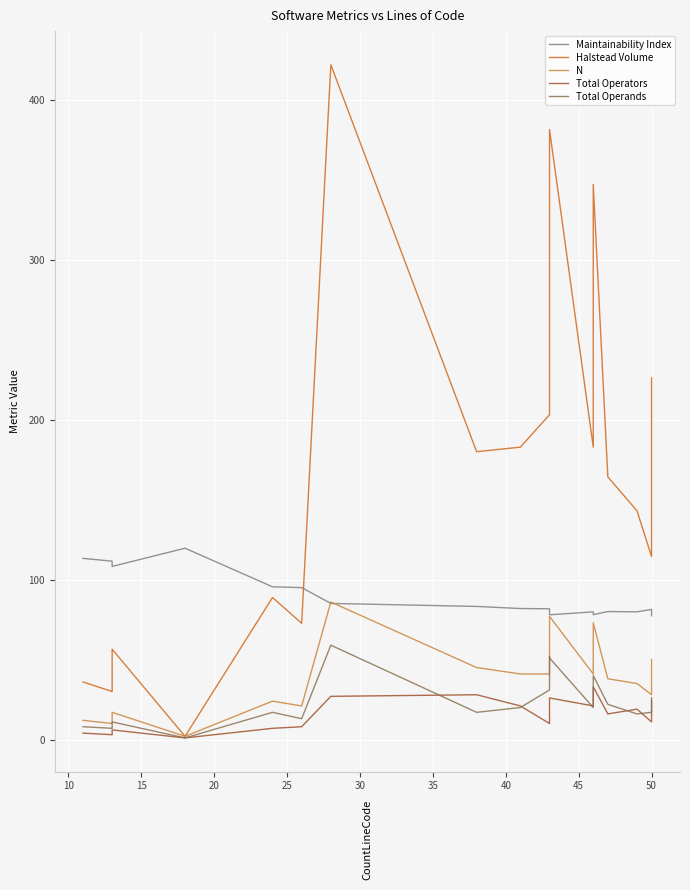

List the series in order of their peak value, highest first.

Halstead Volume, Maintainability Index, N, Total Operands, Total Operators